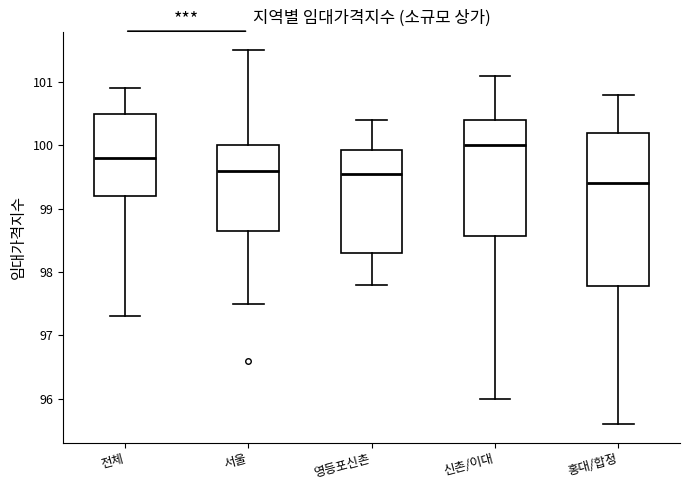

Reading left to right, read every box against the y-axis: the position of its median line, the range the box covers, and the ends of its whiskers. The values are not printed on the chart, so give them approximately, as read against the axis.

전체: median 99.8, box 99.2 to 100.5, whiskers 97.3 to 100.9
서울: median 99.6, box 98.7 to 100.0, whiskers 97.5 to 101.5
영등포신촌: median 99.6, box 98.3 to 99.9, whiskers 97.8 to 100.4
신촌/이대: median 100.0, box 98.6 to 100.4, whiskers 96.0 to 101.1
홍대/합정: median 99.4, box 97.8 to 100.2, whiskers 95.6 to 100.8